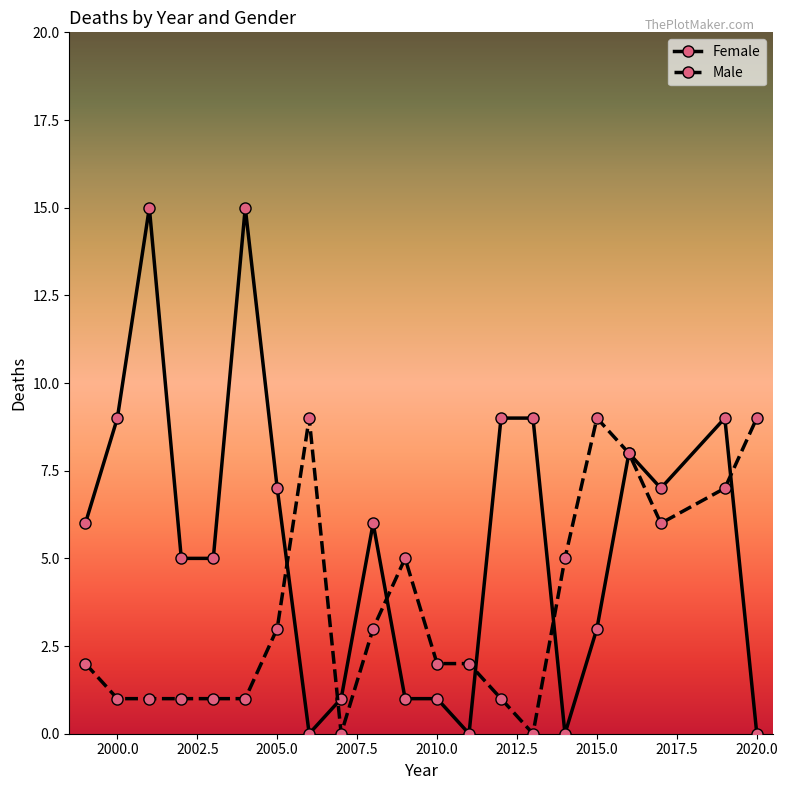

True or false: Male has more than 0 interior local peaks.

True